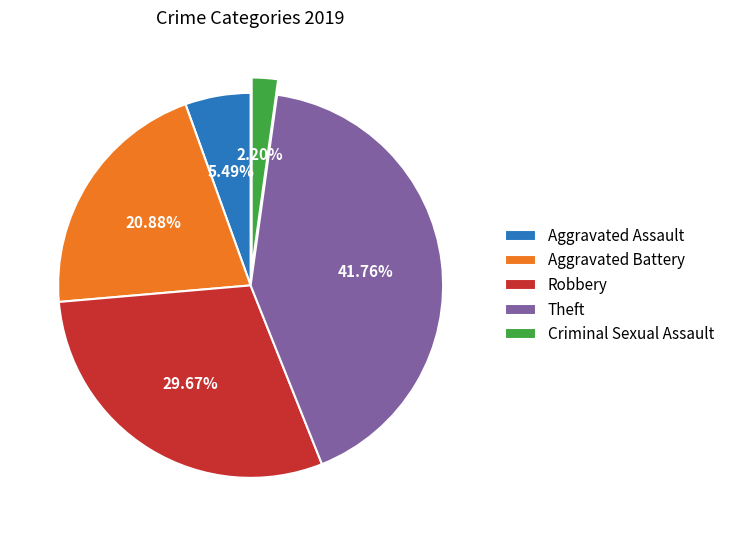

How many segments does this pie chart have?

5